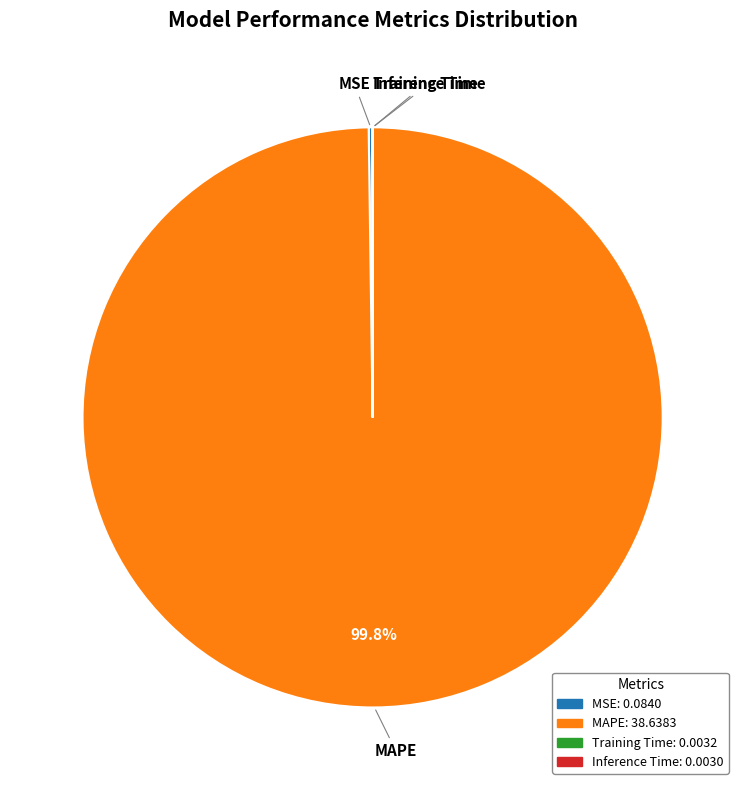

Which slice is the largest?

MAPE